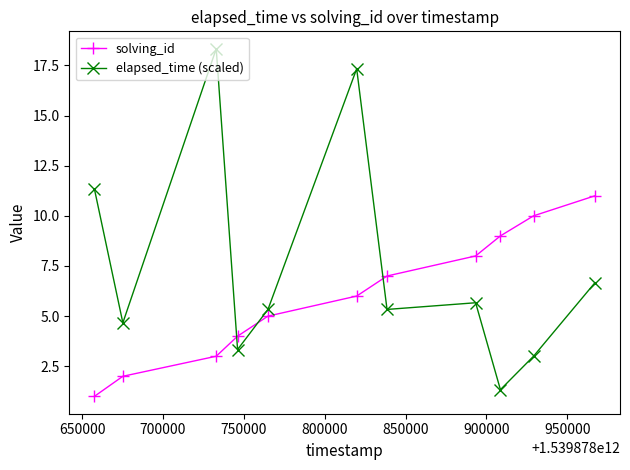

Which series has the largest total across all categories?

elapsed_time (scaled)